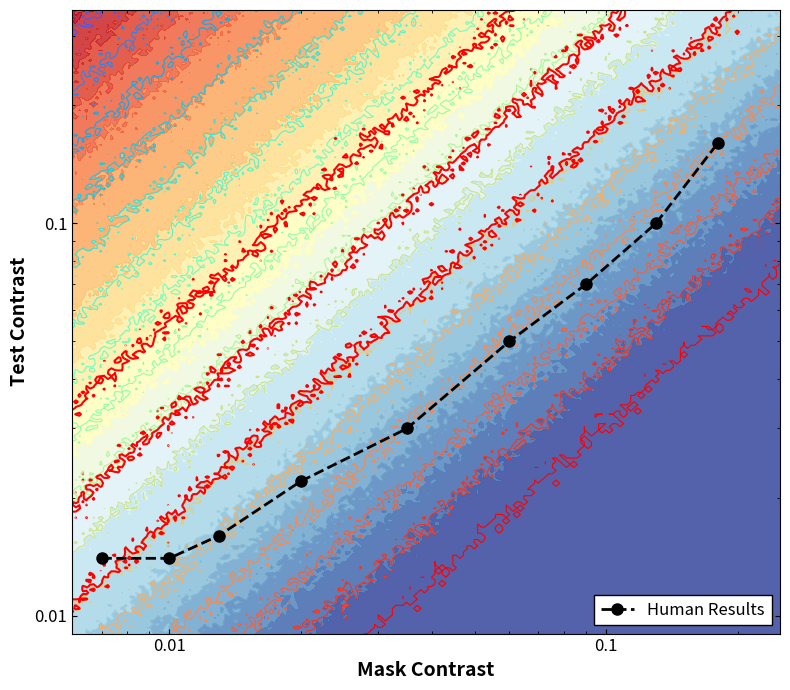

How many data points does each series have?

9